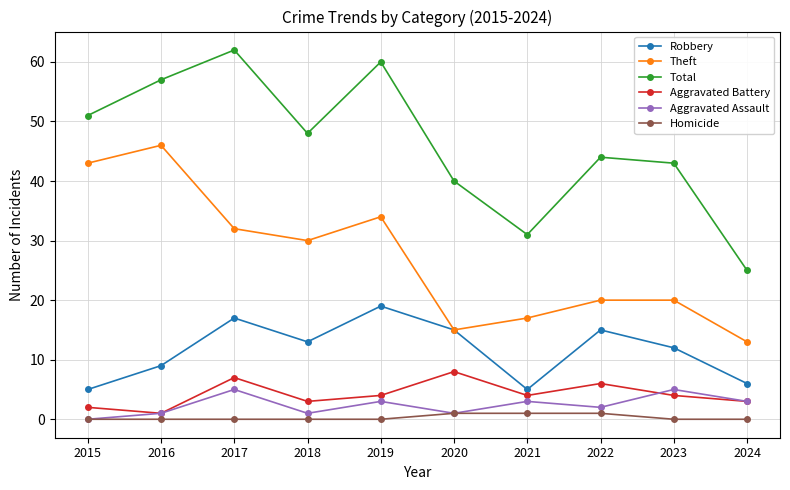

At which category does Theft reach its first local peak?

2016